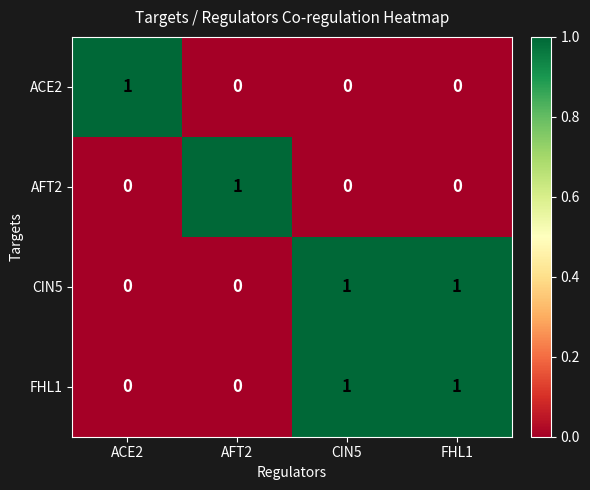

Is it true that ACE2 equals -1 at AFT2?

False